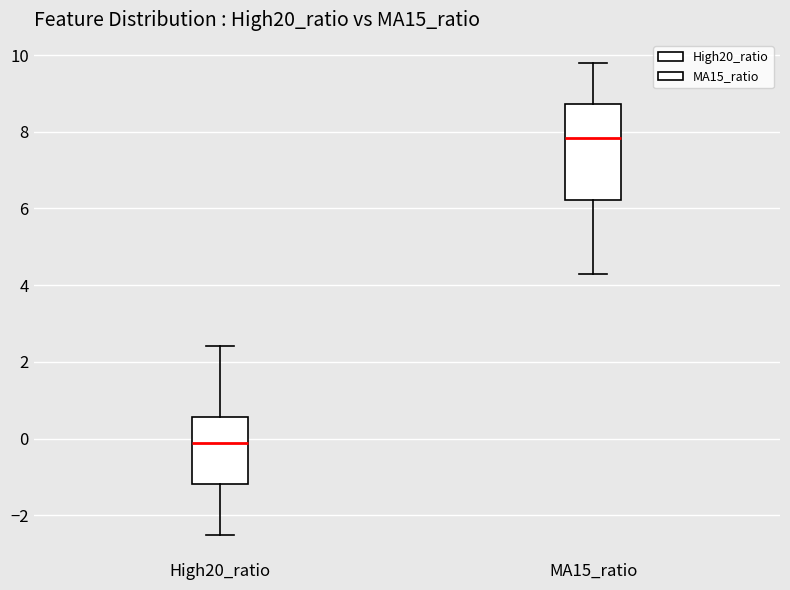

Which box is the tallest, from its lower edge to its upper edge?

MA15_ratio